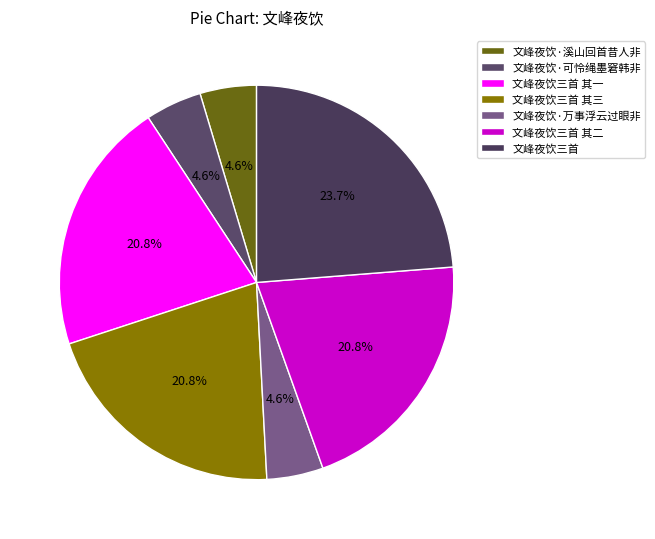

To the nearest percent, what percentage of the pie is 文峰夜饮·可怜绳墨窘韩非?

5%